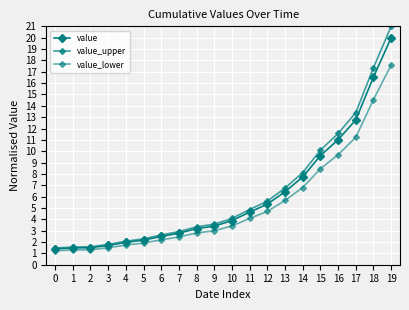

How many lines are shown in the chart?

3